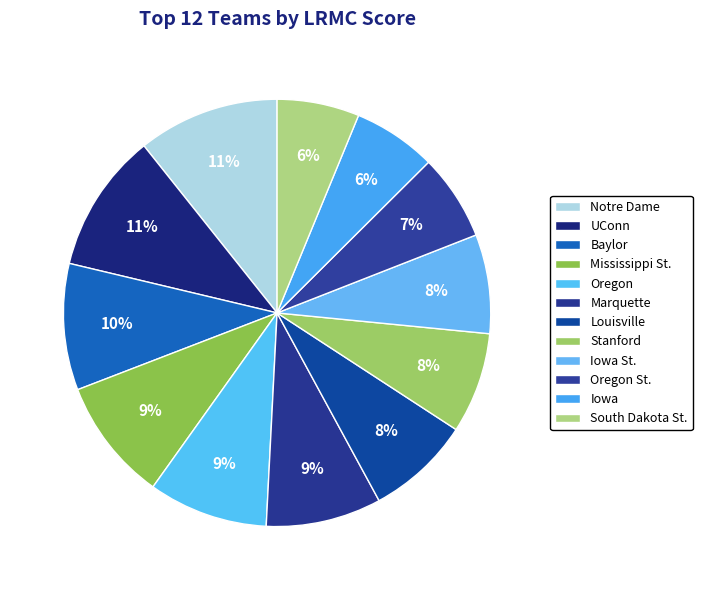

Count the number of slices in the pie.

12